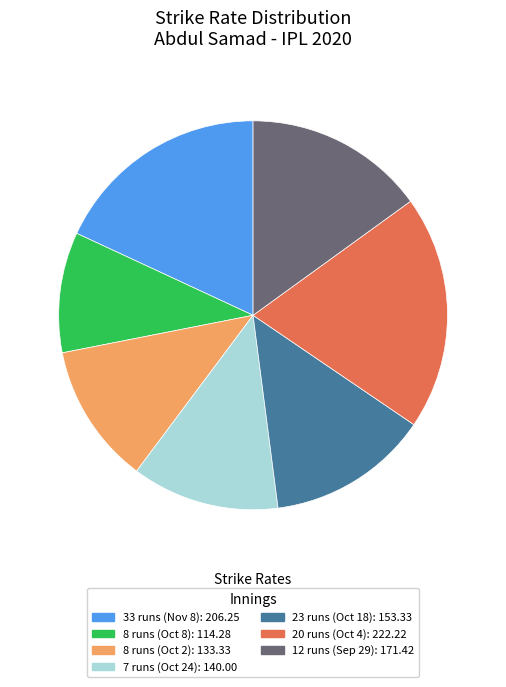

Is there a majority slice in this chart?

No